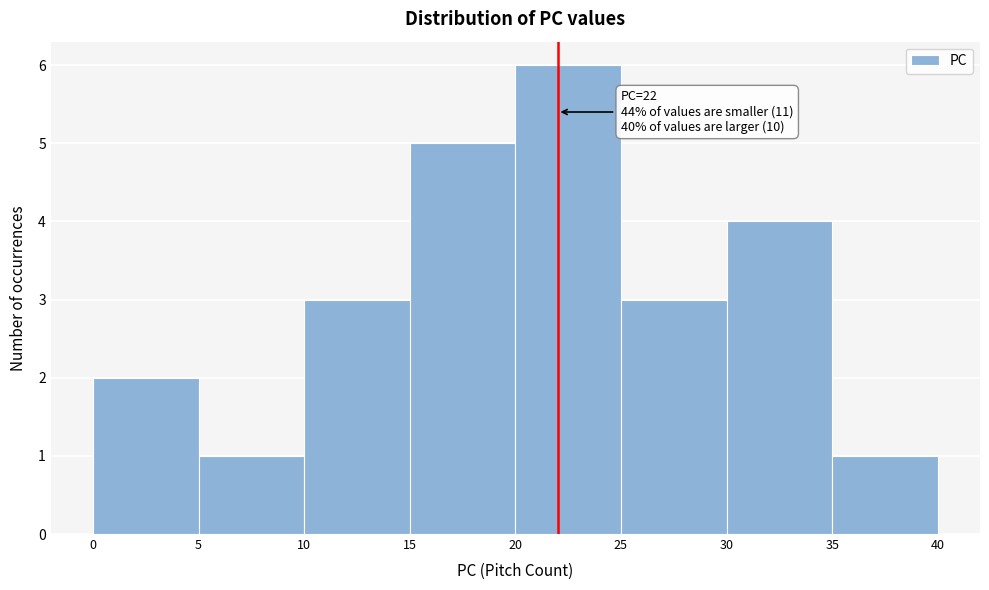

Which range on the x-axis has the tallest bar?

20 to 25